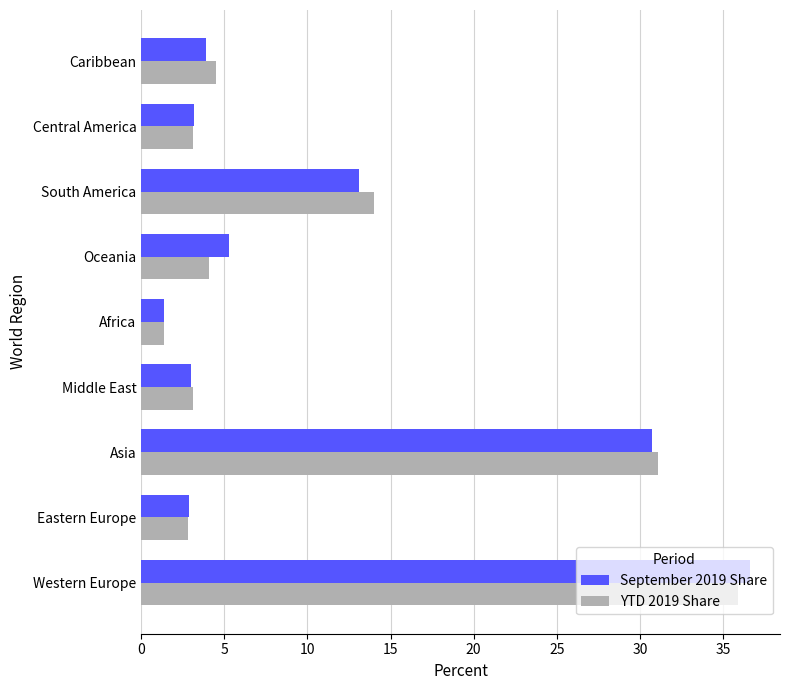

What is the sum of the September 2019 Share values at Africa and Eastern Europe?

4.3